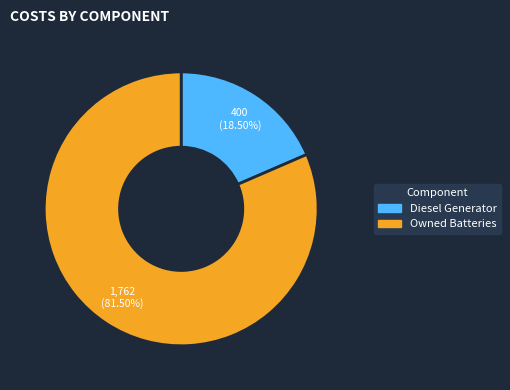

Is there a majority slice in this chart?

Yes